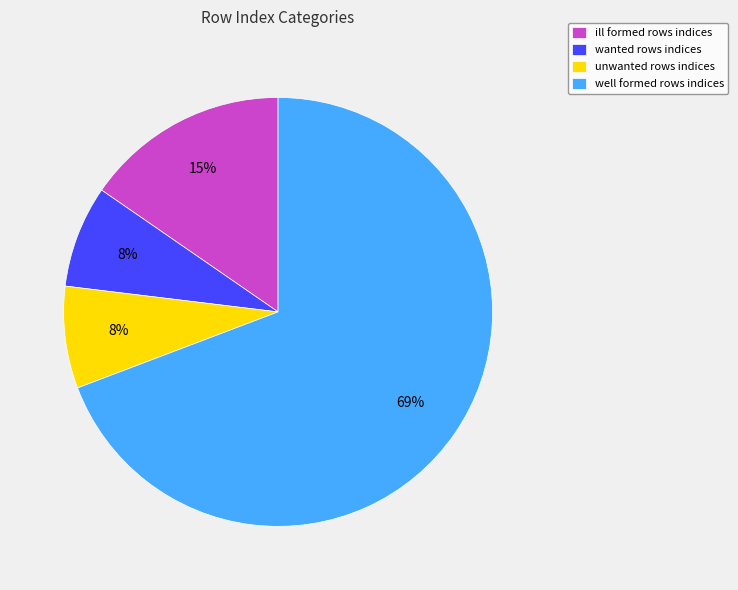

What is the largest slice in the pie chart?

well formed rows indices